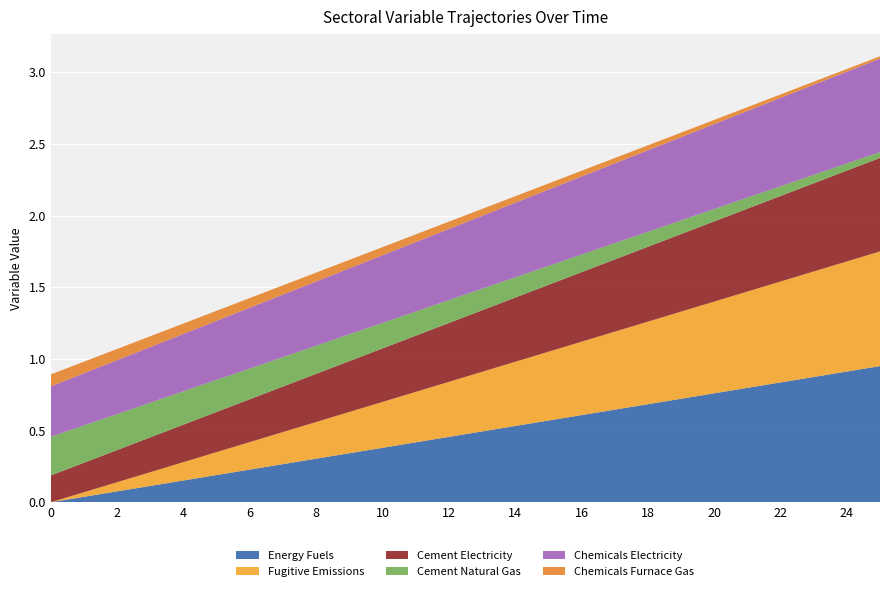

Reading left to right, what are all the values shown in this chart?

Energy Fuels: 0.0	0.0	0.1	0.1	0.2	0.2	0.2	0.3	0.3	0.3	0.4	0.4	0.5	0.5	0.5	0.6	0.6	0.6	0.7	0.7	0.8	0.8	0.8	0.9	0.9	0.9
Fugitive Emissions: 0.0	0.0	0.1	0.1	0.1	0.2	0.2	0.2	0.3	0.3	0.3	0.4	0.4	0.4	0.4	0.5	0.5	0.5	0.6	0.6	0.6	0.7	0.7	0.7	0.8	0.8
Cement Electricity: 0.2	0.2	0.2	0.2	0.3	0.3	0.3	0.3	0.3	0.4	0.4	0.4	0.4	0.4	0.4	0.5	0.5	0.5	0.5	0.5	0.6	0.6	0.6	0.6	0.6	0.7
Cement Natural Gas: 0.3	0.3	0.3	0.2	0.2	0.2	0.2	0.2	0.2	0.2	0.2	0.2	0.2	0.2	0.1	0.1	0.1	0.1	0.1	0.1	0.1	0.1	0.1	0.1	0.0	0.0
Chemicals Electricity: 0.4	0.4	0.4	0.4	0.4	0.4	0.4	0.4	0.4	0.5	0.5	0.5	0.5	0.5	0.5	0.5	0.5	0.6	0.6	0.6	0.6	0.6	0.6	0.6	0.6	0.7
Chemicals Furnace Gas: 0.1	0.1	0.1	0.1	0.1	0.1	0.1	0.1	0.1	0.1	0.1	0.1	0.1	0.0	0.0	0.0	0.0	0.0	0.0	0.0	0.0	0.0	0.0	0.0	0.0	0.0